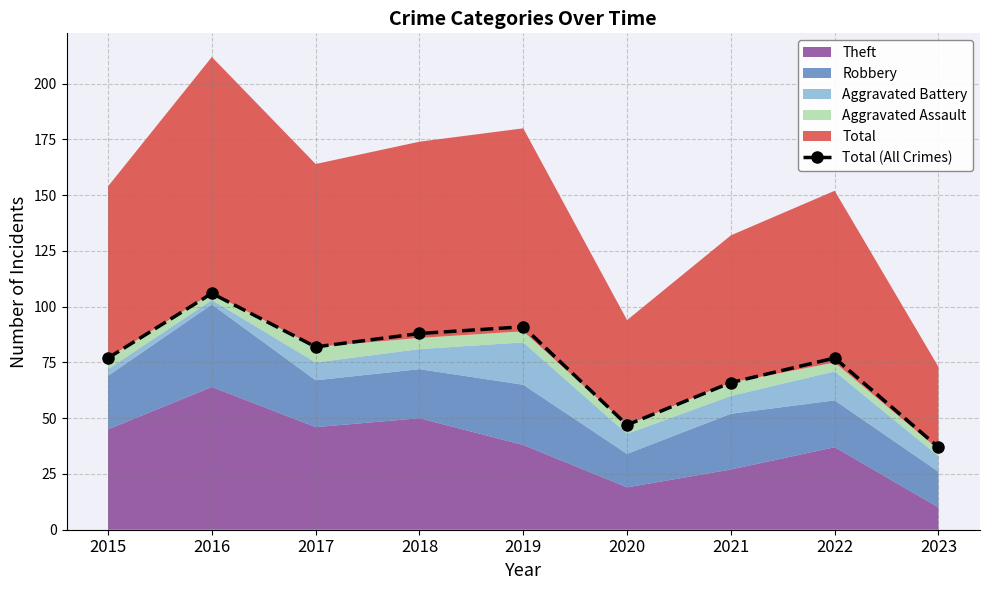

Between 2020 and 2021, which is larger?

2021